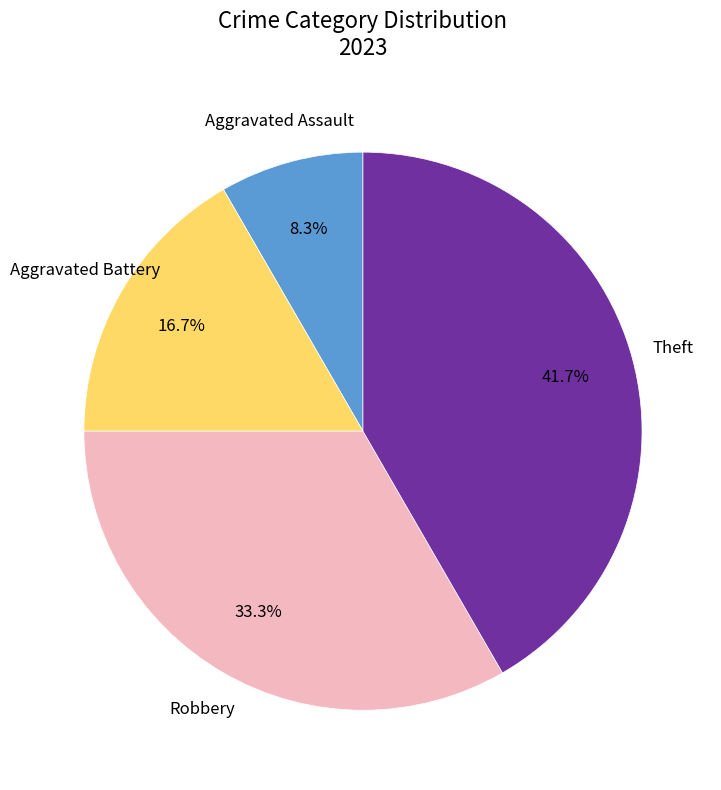

Does any single category account for the majority?

No